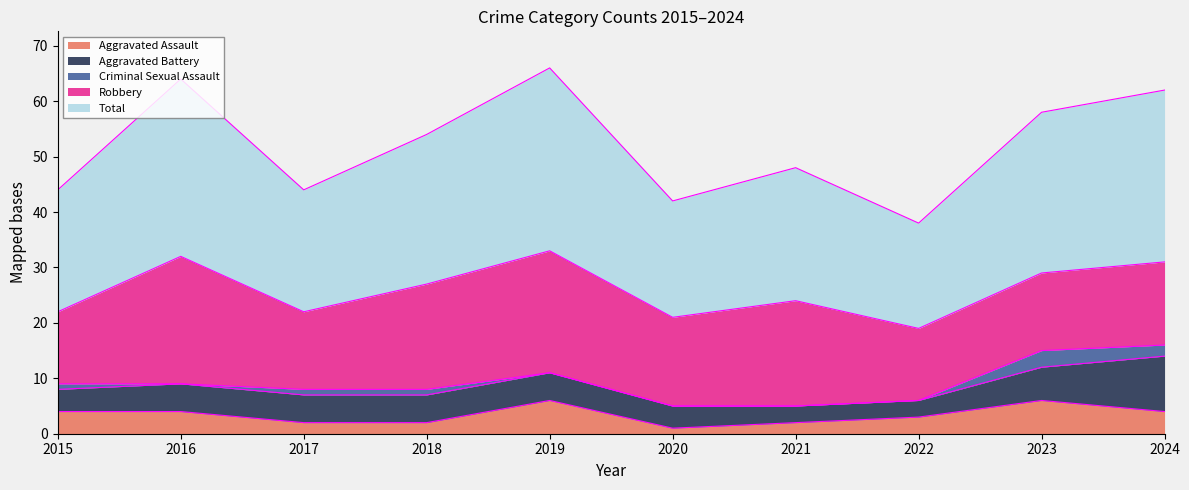

Reading left to right, transcribe all the data shown in this chart.

Aggravated Assault: 2015=4	2016=4	2017=2	2018=2	2019=6	2020=1	2021=2	2022=3	2023=6	2024=4
Aggravated Battery: 2015=4	2016=5	2017=5	2018=5	2019=5	2020=4	2021=3	2022=3	2023=6	2024=10
Criminal Sexual Assault: 2015=1	2016=0	2017=1	2018=1	2019=0	2020=0	2021=0	2022=0	2023=3	2024=2
Robbery: 2015=13	2016=23	2017=14	2018=19	2019=22	2020=16	2021=19	2022=13	2023=14	2024=15
Total: 2015=22	2016=32	2017=22	2018=27	2019=33	2020=21	2021=24	2022=19	2023=29	2024=31